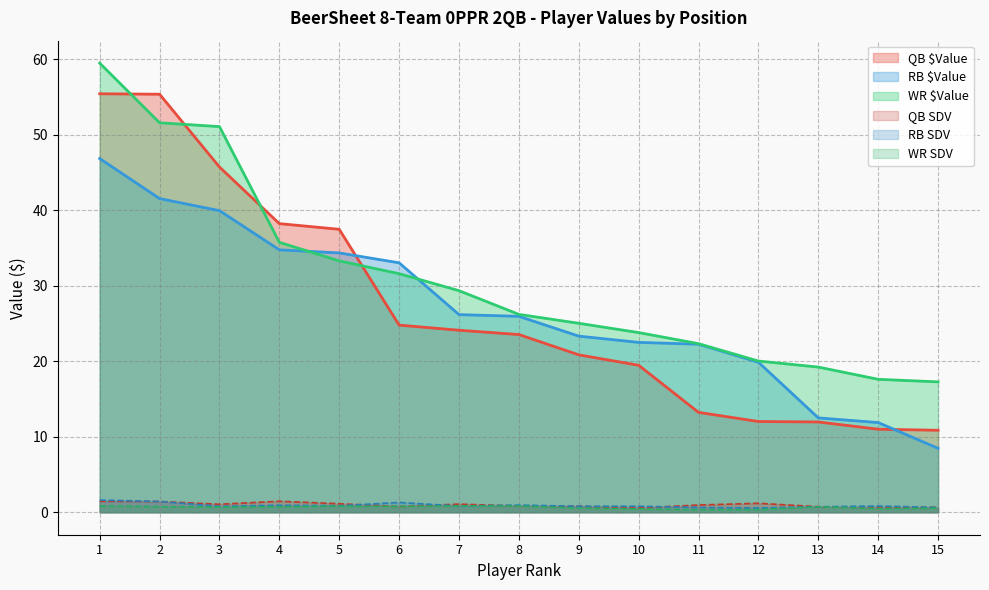

Is it true that WR SDV equals 0.6 at 1?

False